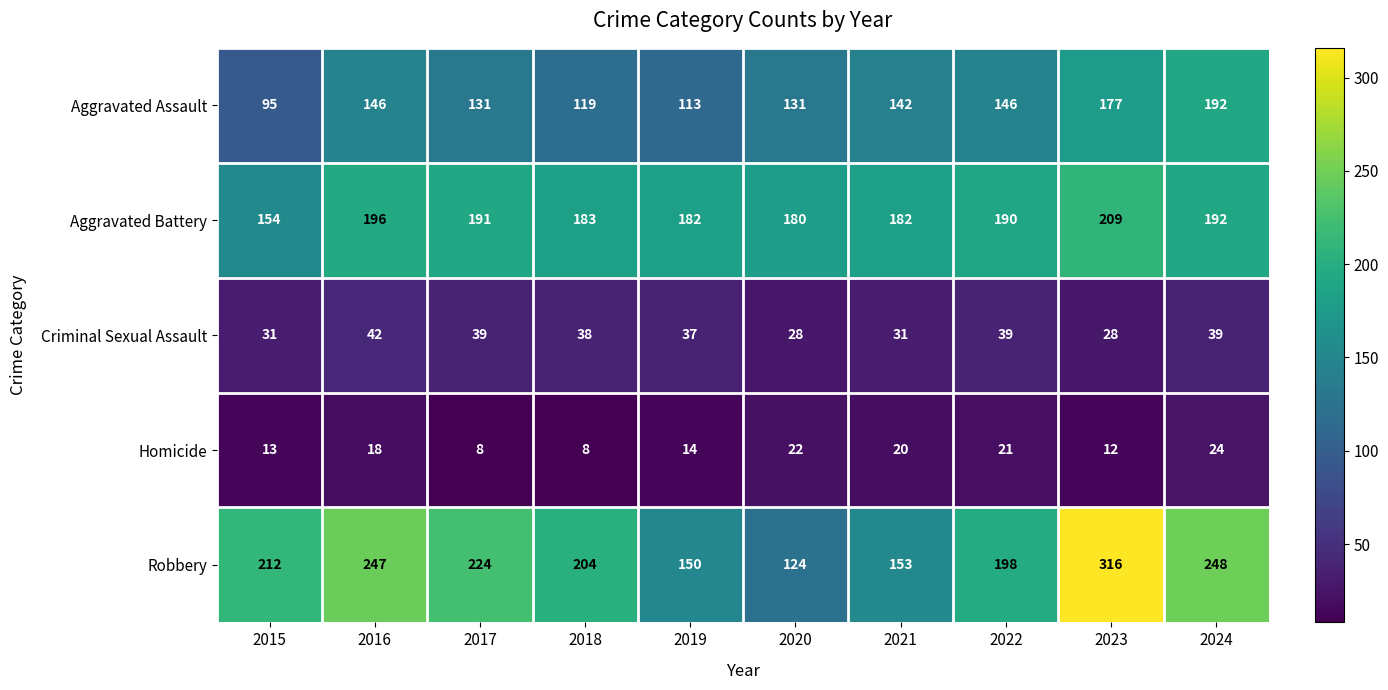

Is it true that Aggravated Assault equals 201 at 2019?

False